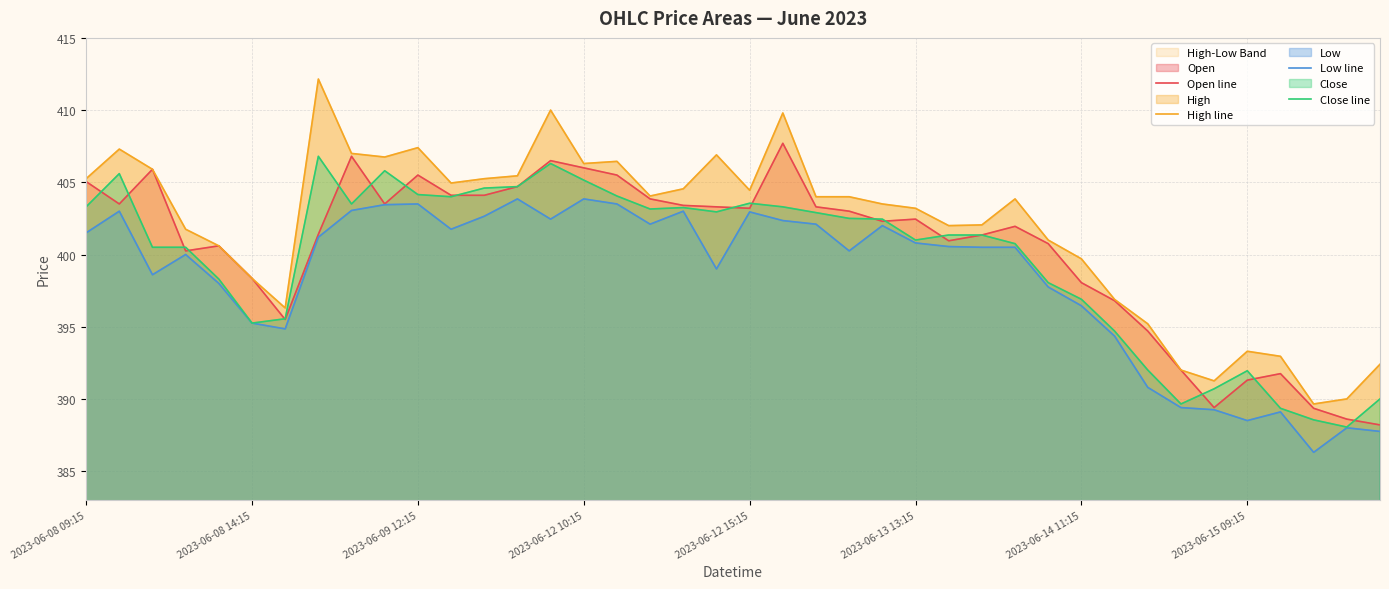

What is the average value of the High line series?

401.8